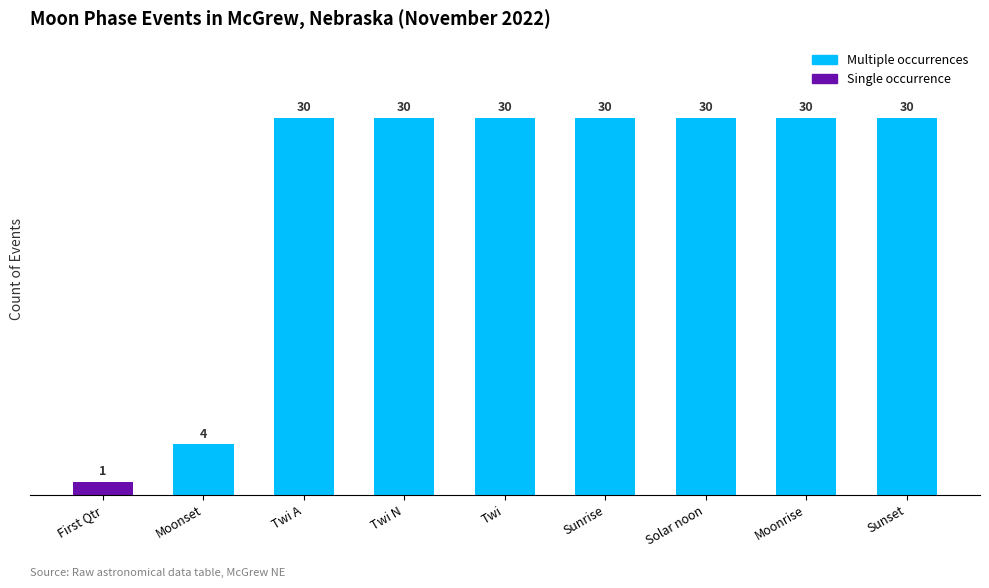

What is the label of the 6th bar from the left?

Sunrise